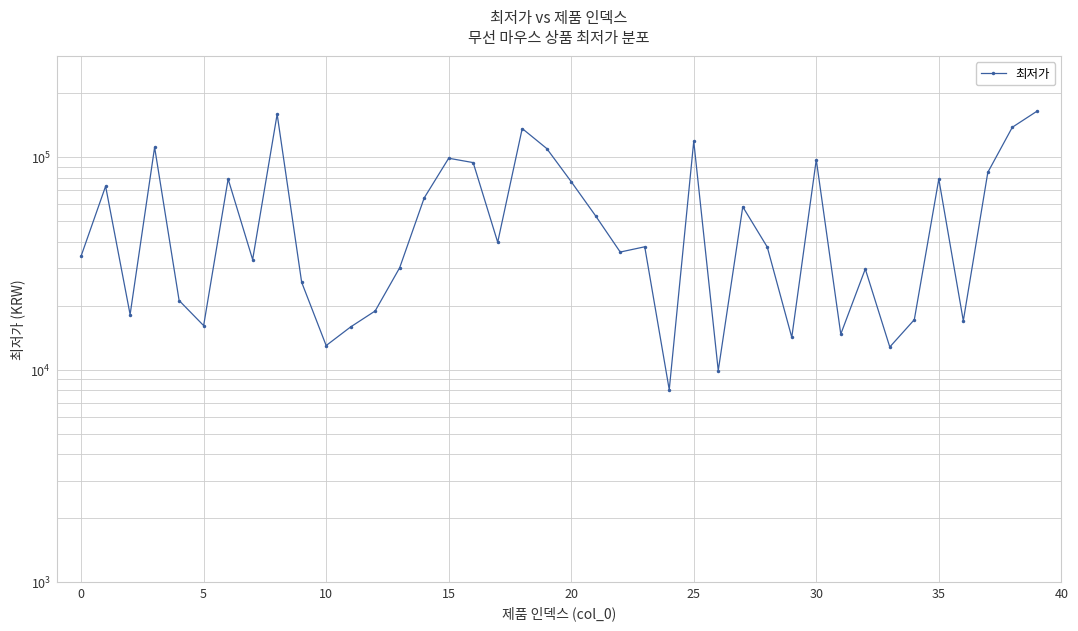

Read the value at 27, to the nearest 100.

58500